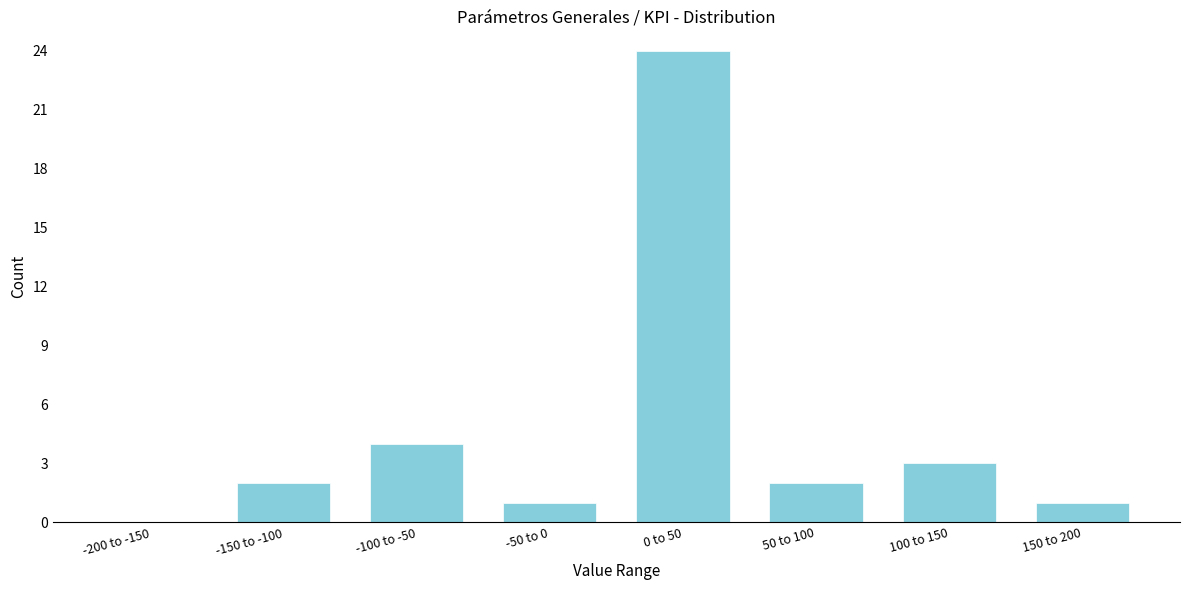

Reading left to right, list all the values displayed in this chart.

-200 to -150=0	-150 to -100=2	-100 to -50=4	-50 to 0=1	0 to 50=24	50 to 100=2	100 to 150=3	150 to 200=1